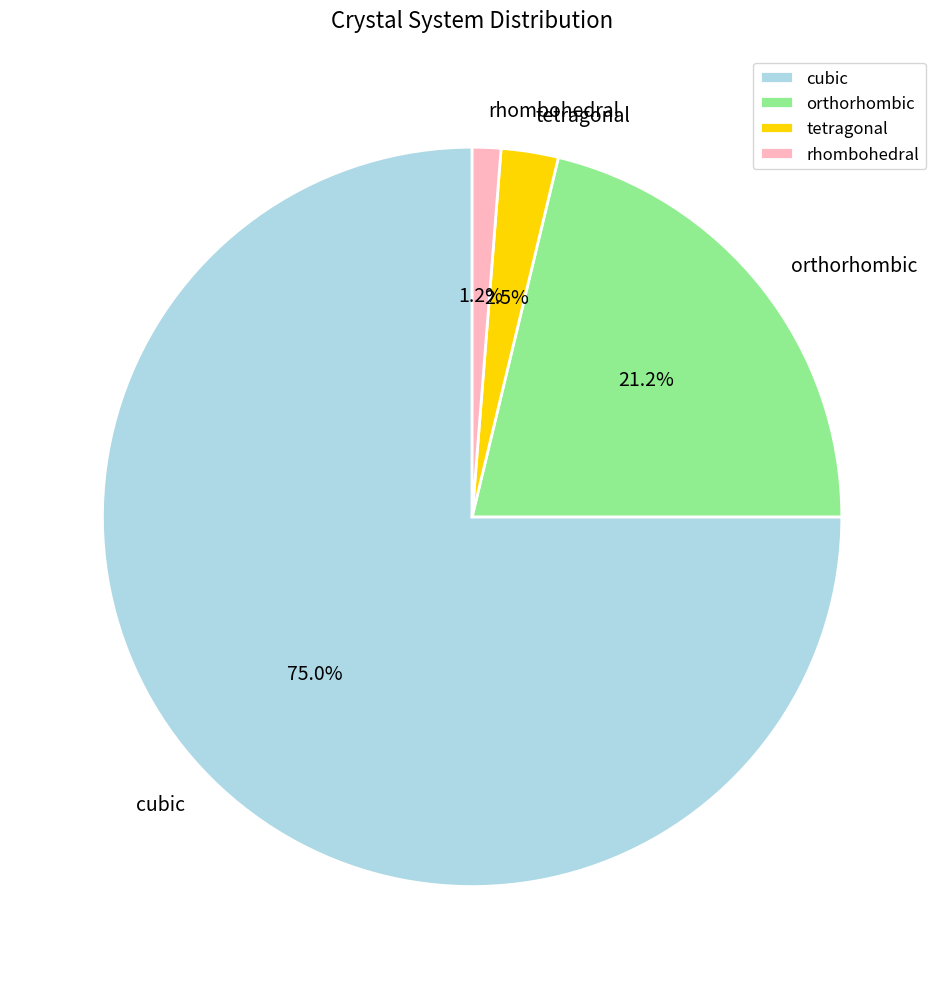

Rank the categories by value from lowest to highest.

rhombohedral, tetragonal, orthorhombic, cubic